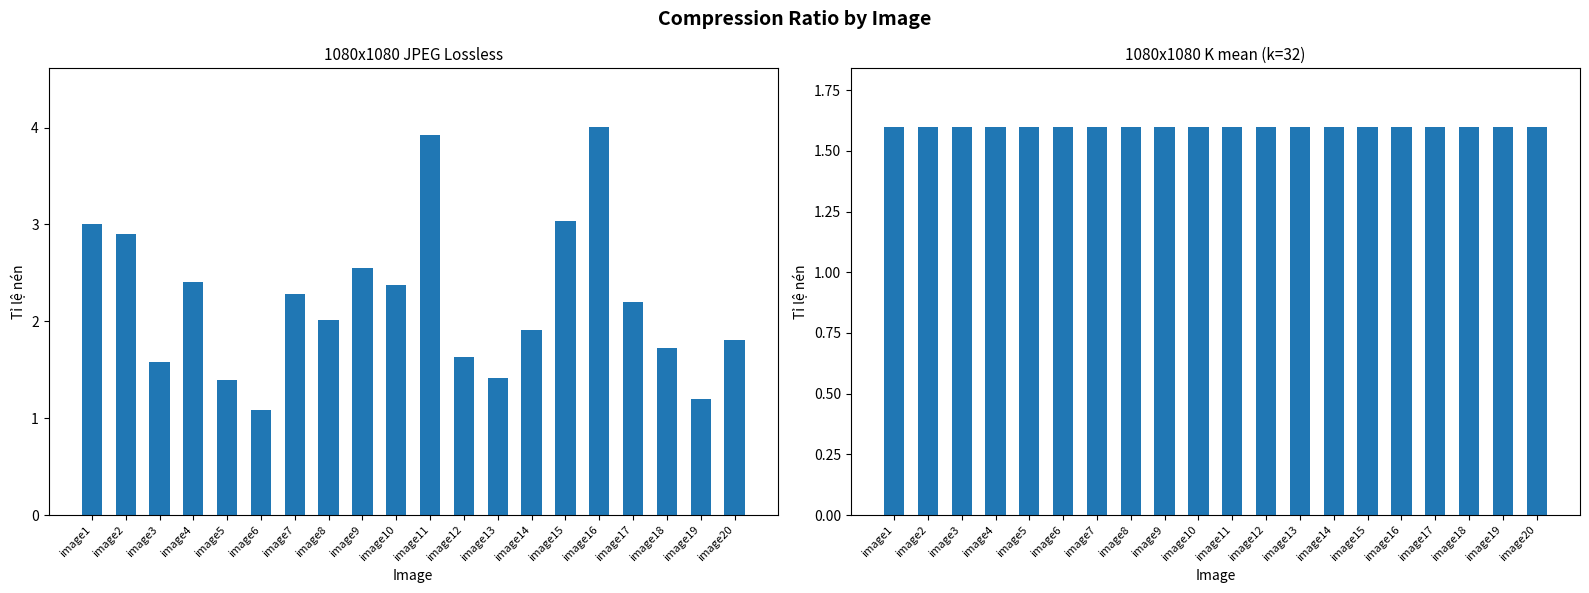

At image4, list the series in order from largest to smallest.

1080x1080 JPEG Lossless, 1080x1080 K mean (k=32)